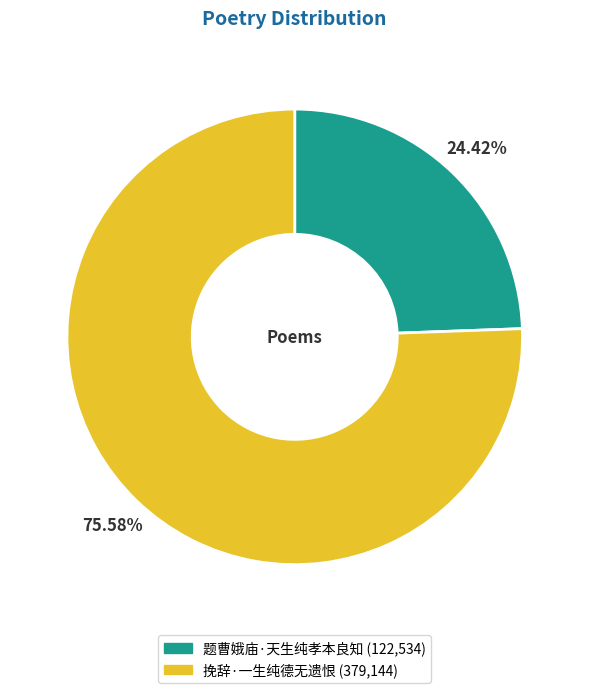

True or false: 挽辞·一生纯德无遗恨 accounts for 70% of the total.

False